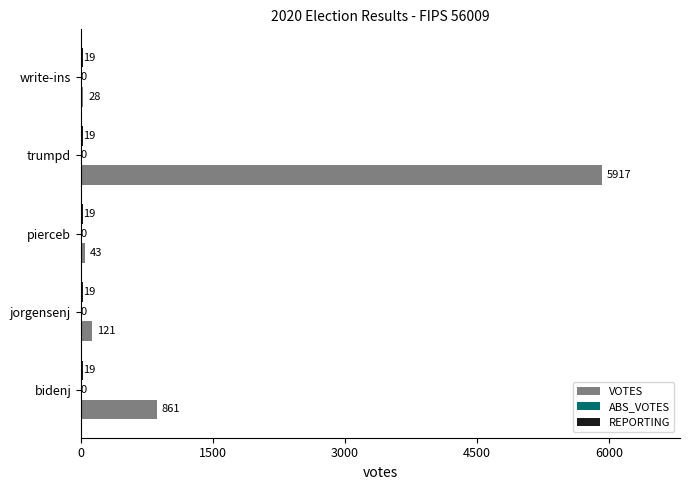

The value of VOTES at jorgensenj is 121. True or false?

True